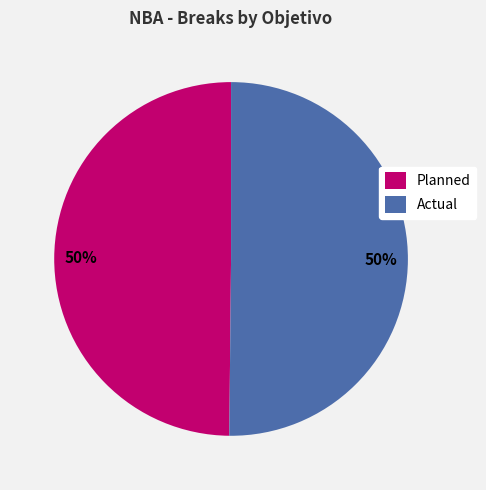

Is it true that Actual is 60% of the pie?

False